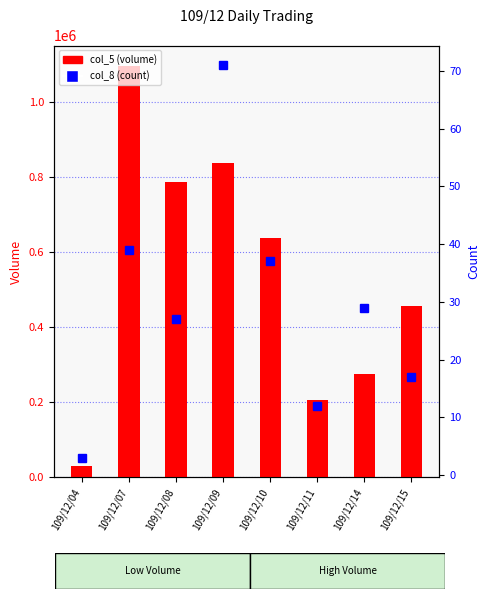

How many values in the col_8 (count) series exceed 29?

3